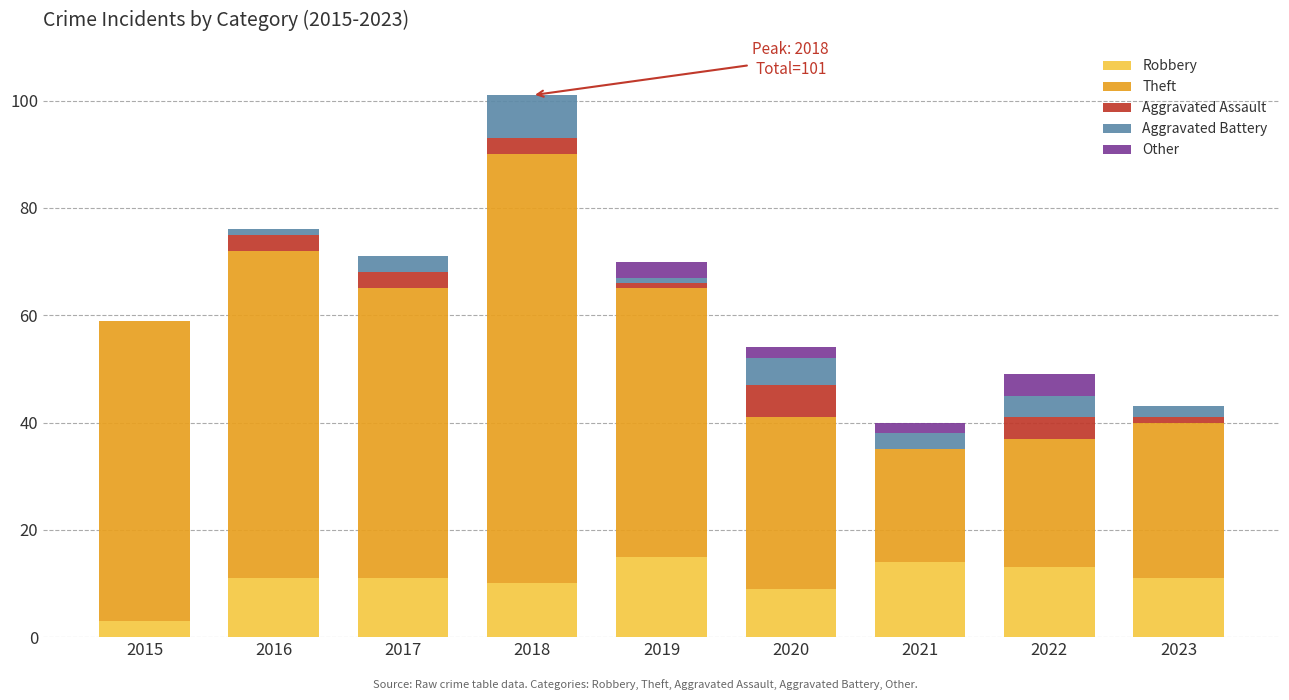

True or false: Robbery has a value of 3 at 2015.

True